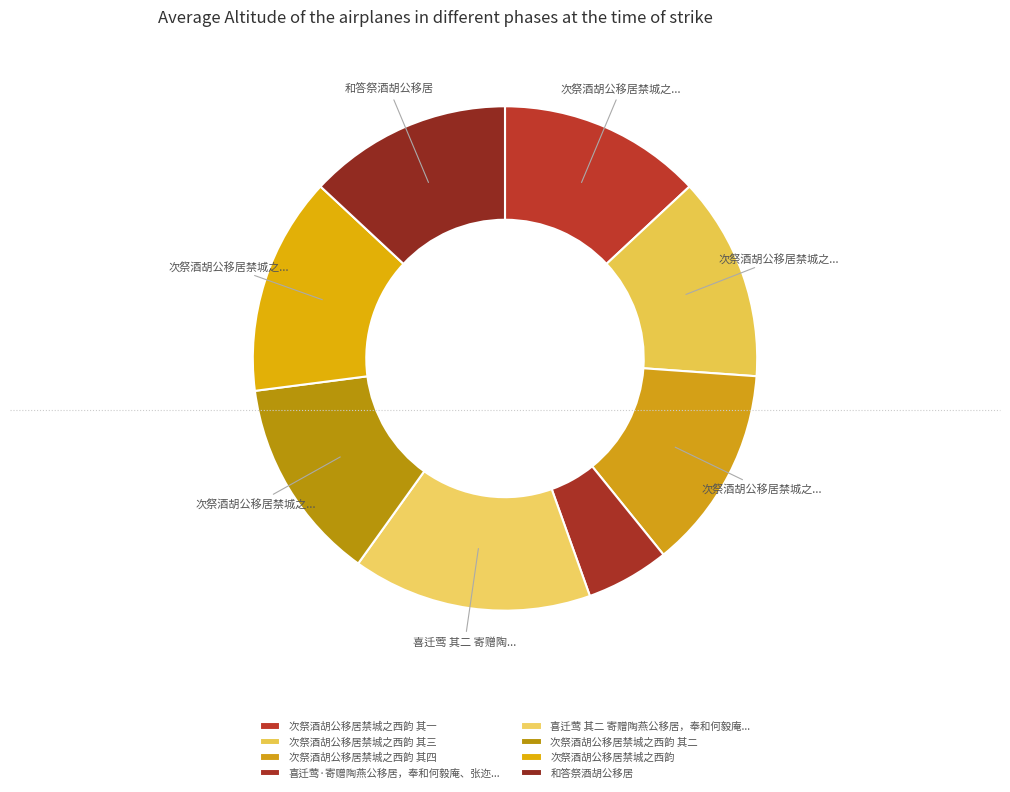

Rank the categories by value from lowest to highest.

喜迁莺·寄赠陶燕公移居，奉和何毅庵、张迩可原唱韵, 和答祭酒胡公移居, 次祭酒胡公移居禁城之西韵 其一, 次祭酒胡公移居禁城之西韵 其二, 次祭酒胡公移居禁城之西韵 其三, 次祭酒胡公移居禁城之西韵 其四, 次祭酒胡公移居禁城之西韵, 喜迁莺 其二 寄赠陶燕公移居，奉和何毅庵、张迩可原唱韵